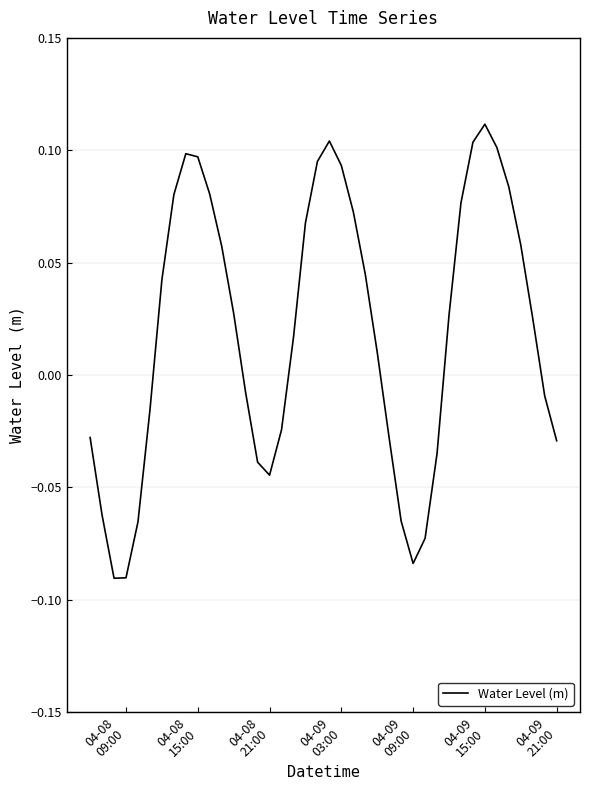

How many lines are shown in the chart?

1